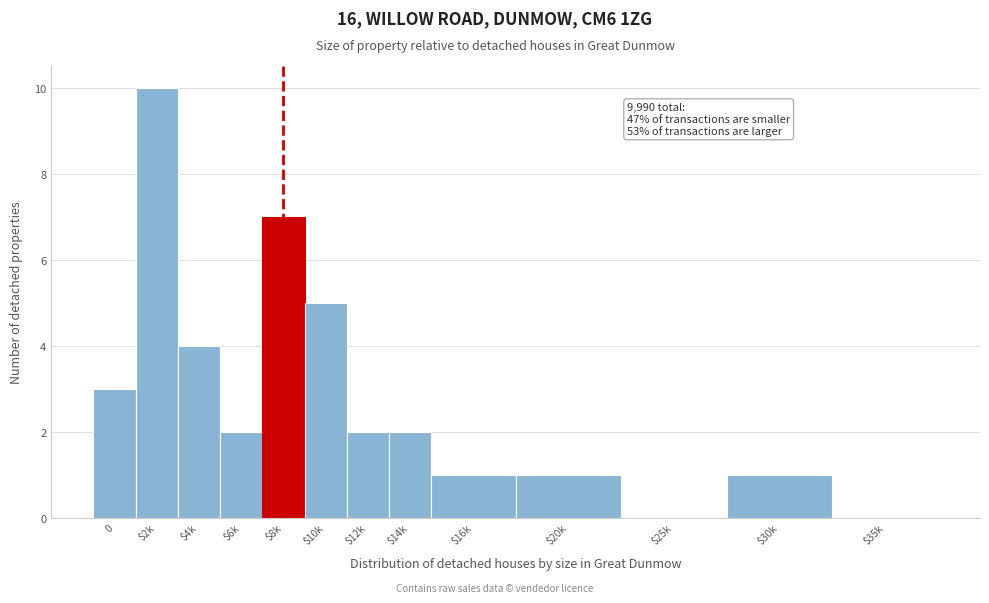

Which has a higher value, $4k or 0?

$4k